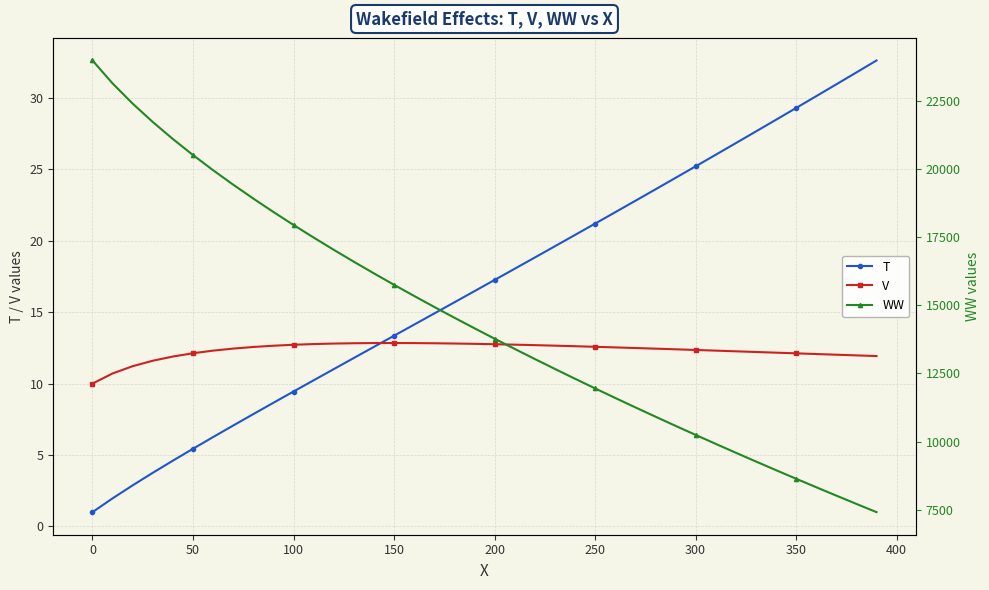

Reading left to right, list all the values displayed in this chart.

T: 1.0	2.0	2.9	3.8	4.6	5.4	6.3	7.1	7.9	8.7	9.4	10.2	11.0	11.8	12.6	13.4	14.1	14.9	15.7	16.5	17.3	18.0	18.8	19.6	20.4	21.2	22.0	22.8	23.6	24.4	25.2	26.0	26.8	27.7	28.5	29.3	30.1	31.0	31.8	32.6
V: 10.0	10.7	11.2	11.6	11.9	12.1	12.3	12.5	12.6	12.7	12.7	12.8	12.8	12.8	12.8	12.8	12.8	12.8	12.8	12.8	12.8	12.7	12.7	12.7	12.6	12.6	12.5	12.5	12.4	12.4	12.4	12.3	12.3	12.2	12.2	12.1	12.1	12.0	12.0	11.9
WW: 24000.0	23156.4	22413.9	21738.8	21113.0	20525.3	19968.2	19436.3	18925.6	18433.2	17956.8	17494.4	17044.5	16605.8	16177.3	15758.2	15347.6	14944.8	14549.4	14160.9	13778.7	13402.5	13032.1	12667.0	12307.0	11952.0	11601.6	11255.7	10914.1	10576.6	10243.2	9913.7	9587.9	9265.8	8947.2	8632.2	8320.5	8012.1	7707.0	7405.0